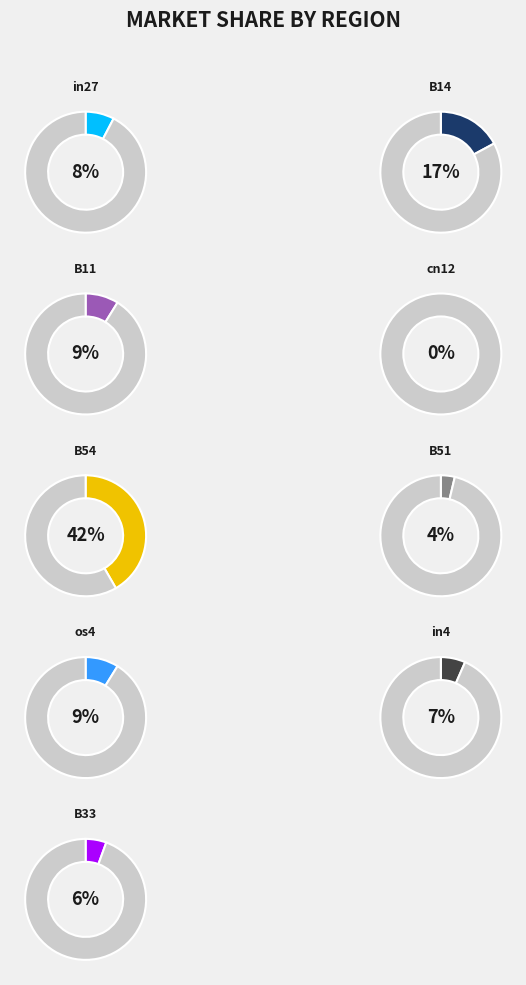

To the nearest percent, what percentage of the pie is in4?

7%